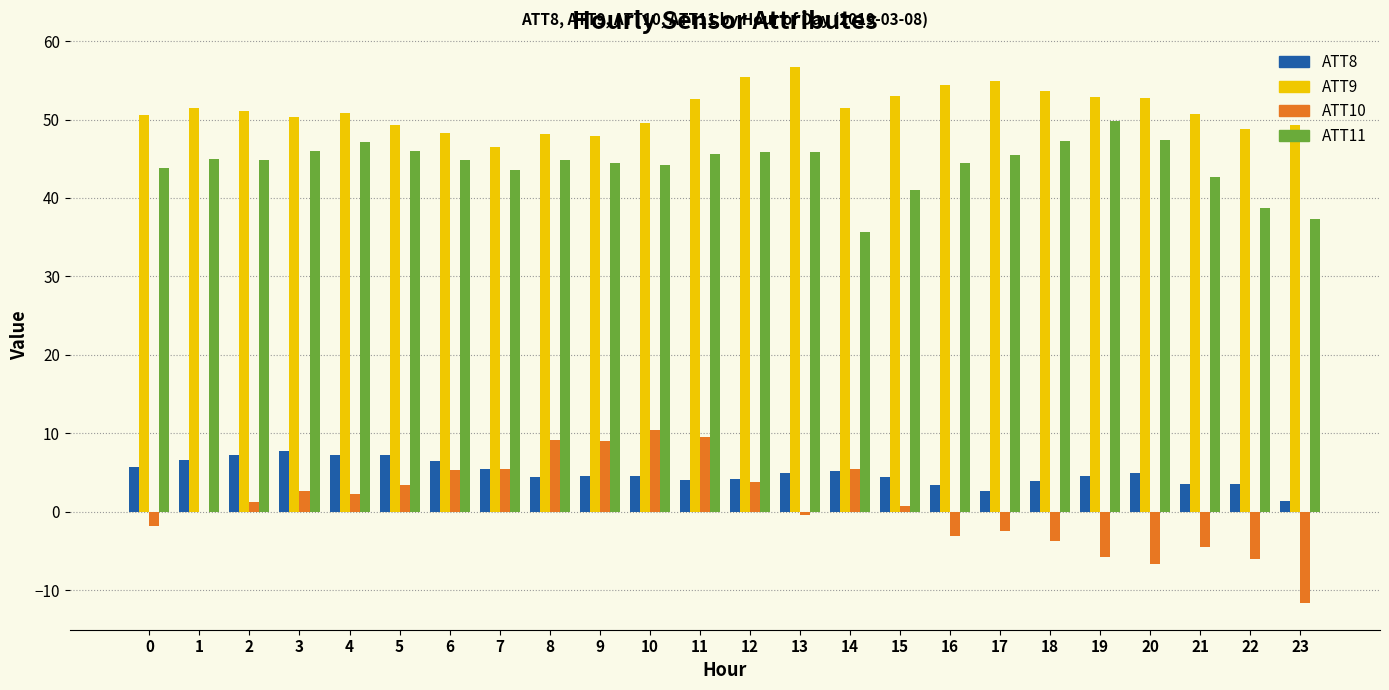

What is the sum of all ATT8 values?

118.2